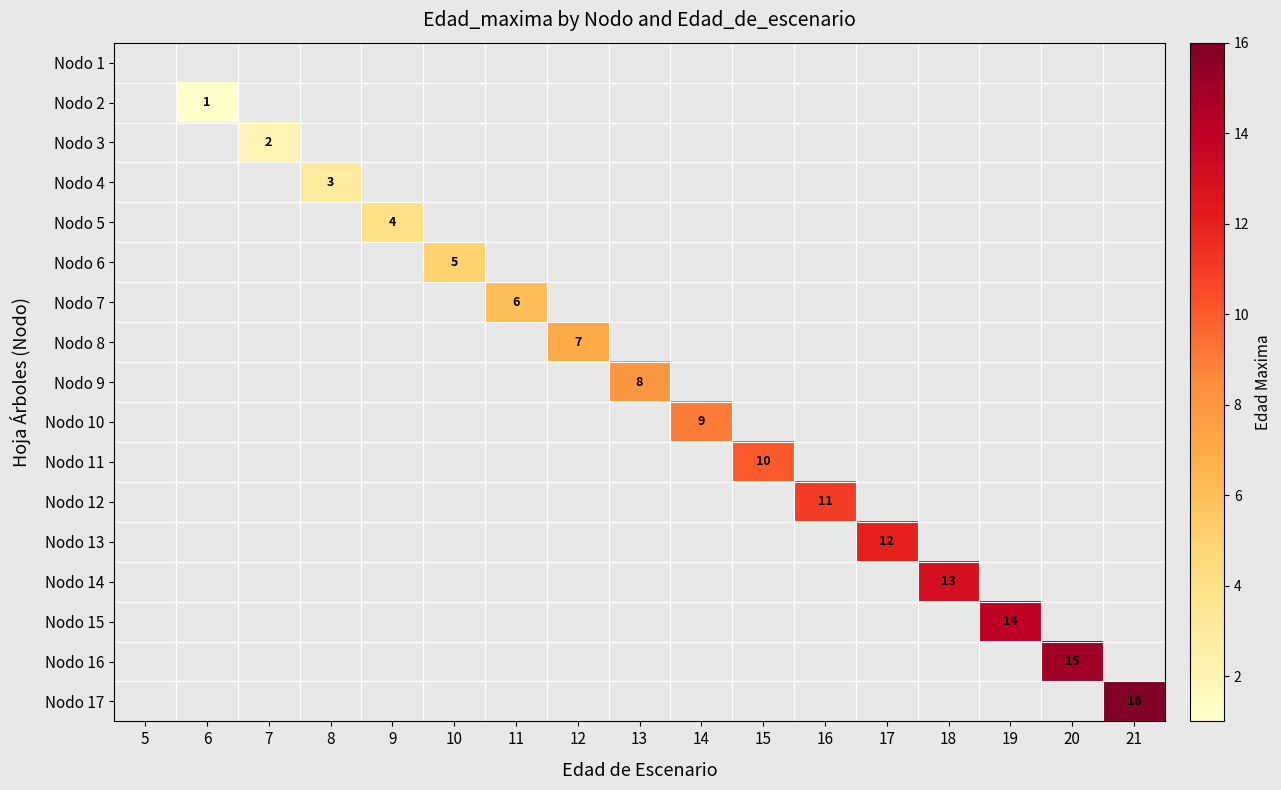

Rank the series by their maximum value, from lowest to highest.

Nodo 1, Nodo 2, Nodo 3, Nodo 4, Nodo 5, Nodo 6, Nodo 7, Nodo 8, Nodo 9, Nodo 10, Nodo 11, Nodo 12, Nodo 13, Nodo 14, Nodo 15, Nodo 16, Nodo 17